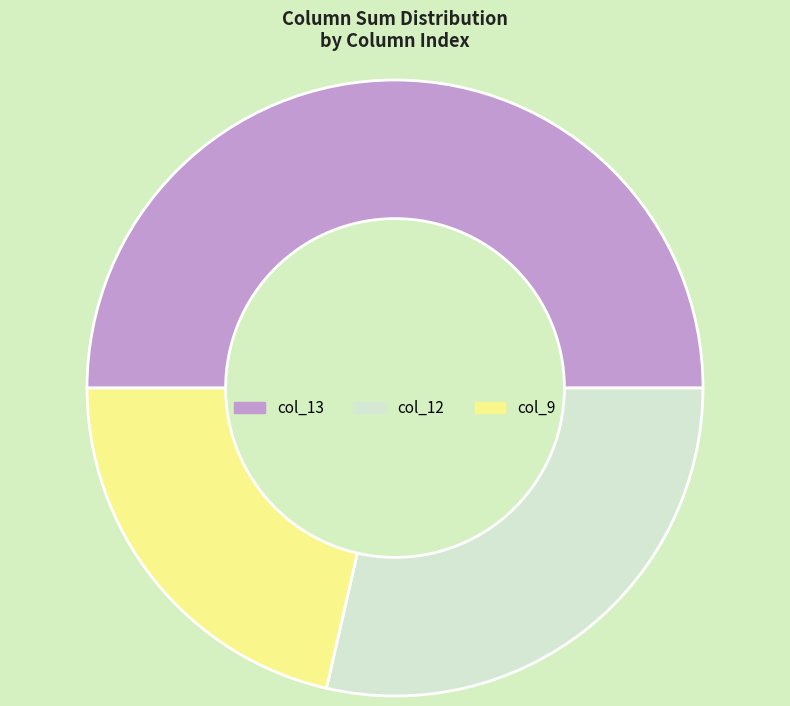

Combined, do col_12 and col_13 account for over 50%?

Yes